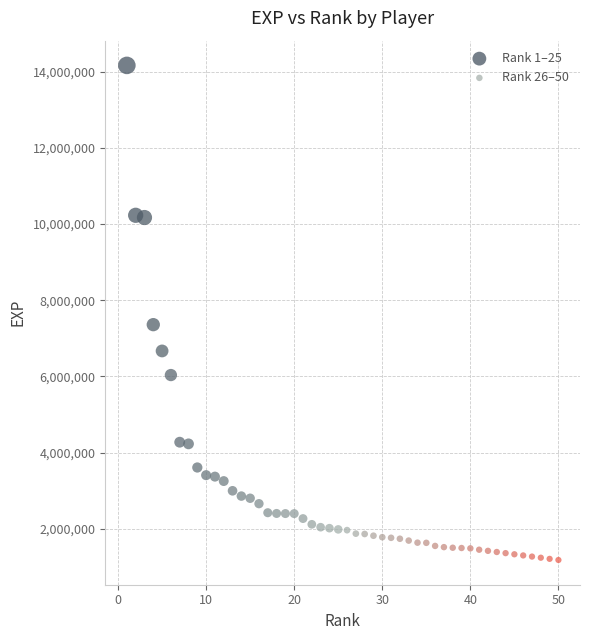

Which series contains the lowest Y value?

Rank 26–50